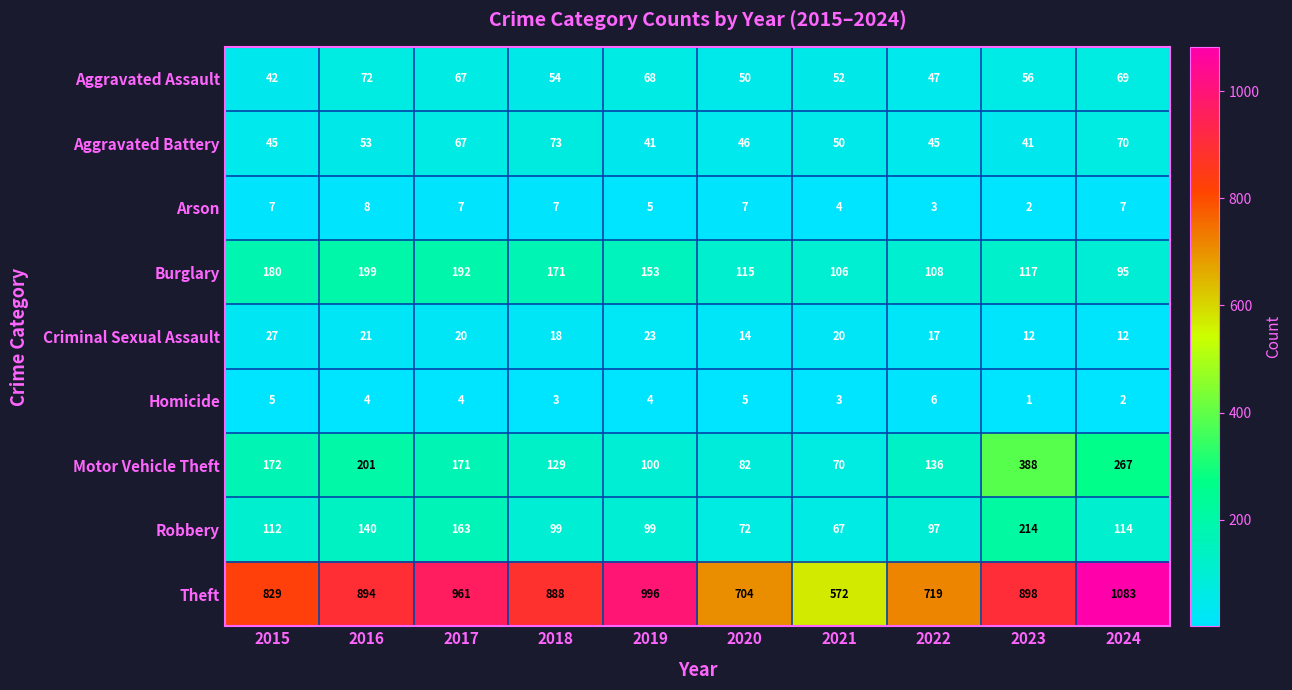

Which category has the highest value across all series?

2024